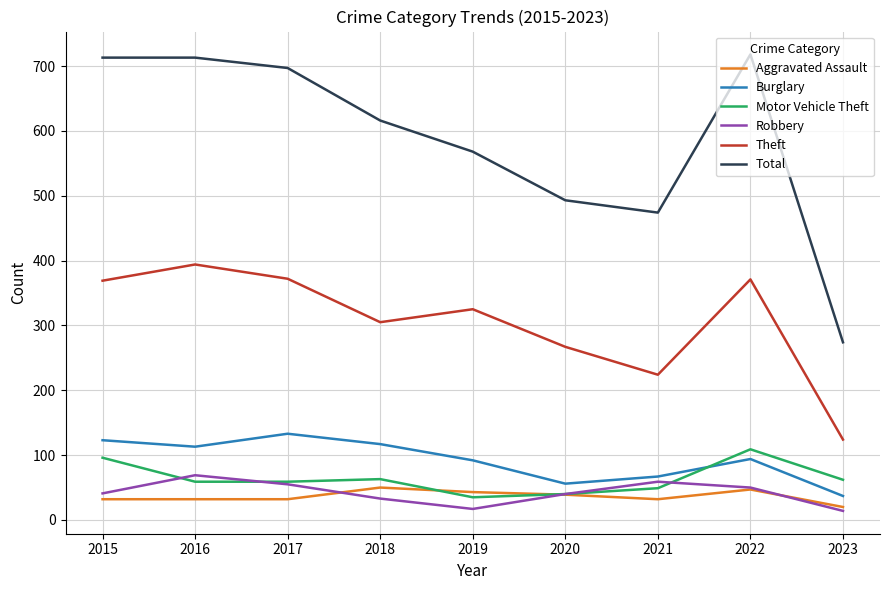

True or false: Theft and Motor Vehicle Theft intersect in this chart.

False